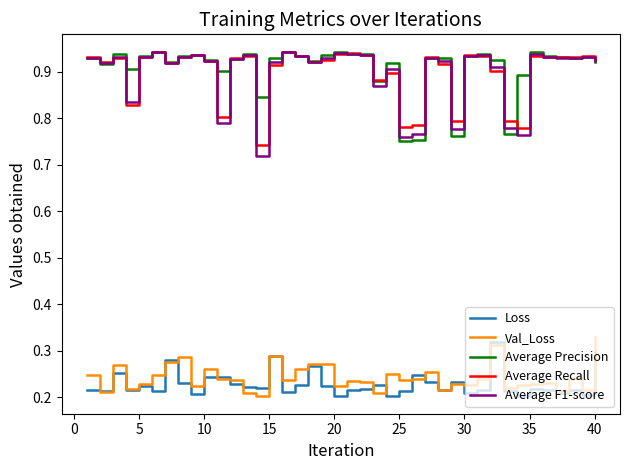

True or false: Average Precision and Loss intersect in this chart.

False